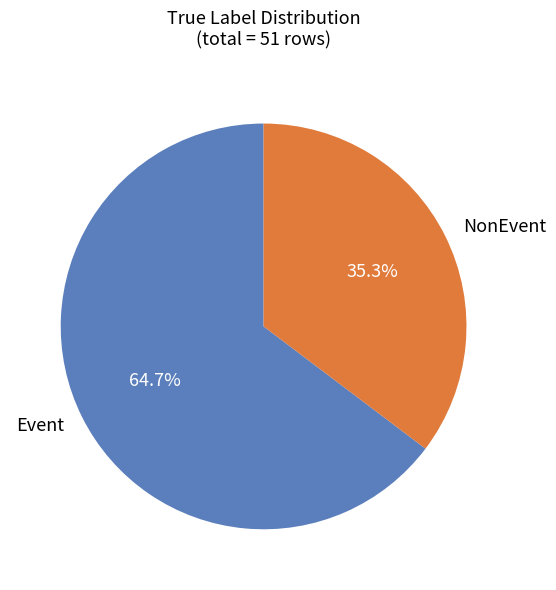

To the nearest percent, what portion does NonEvent represent?

35%